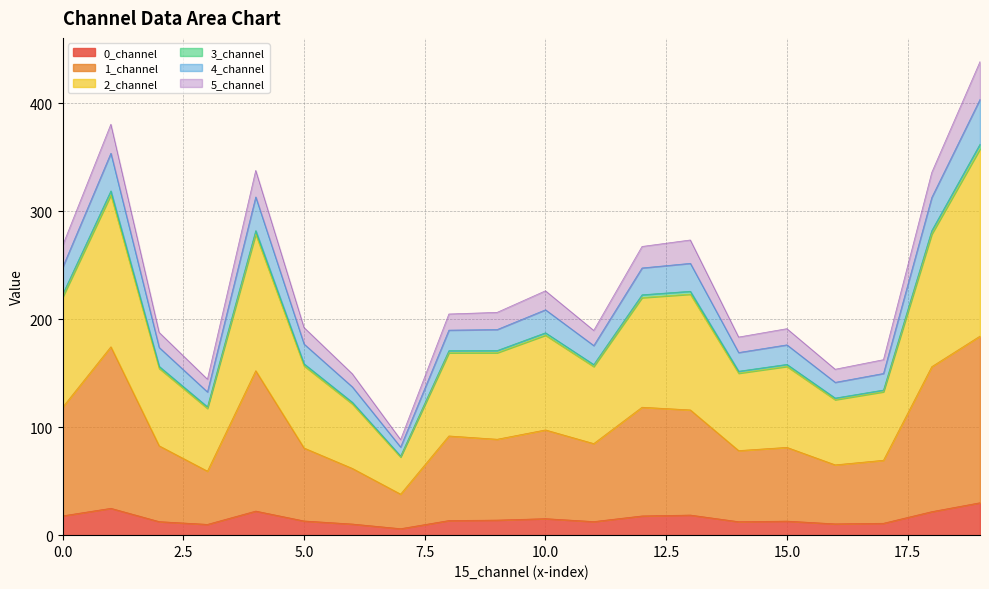

What is the smallest value displayed?

6.0